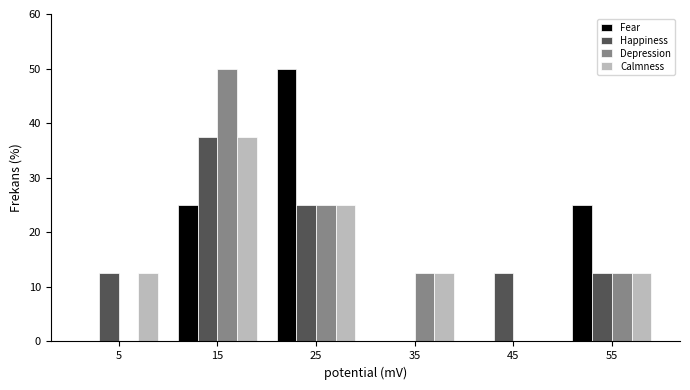

What is the height of the Calmness bar covering 0 to 10 on the x-axis? The values are not printed on the chart, so give them approximately, as read against the axis.

13